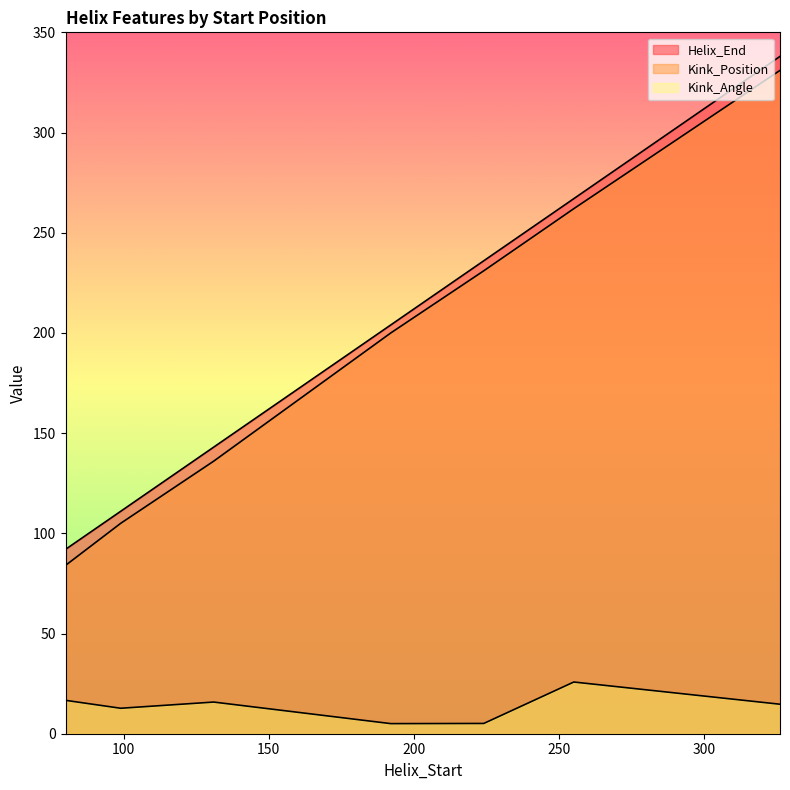

Where is Kink_Angle nearest to the value 15?

326